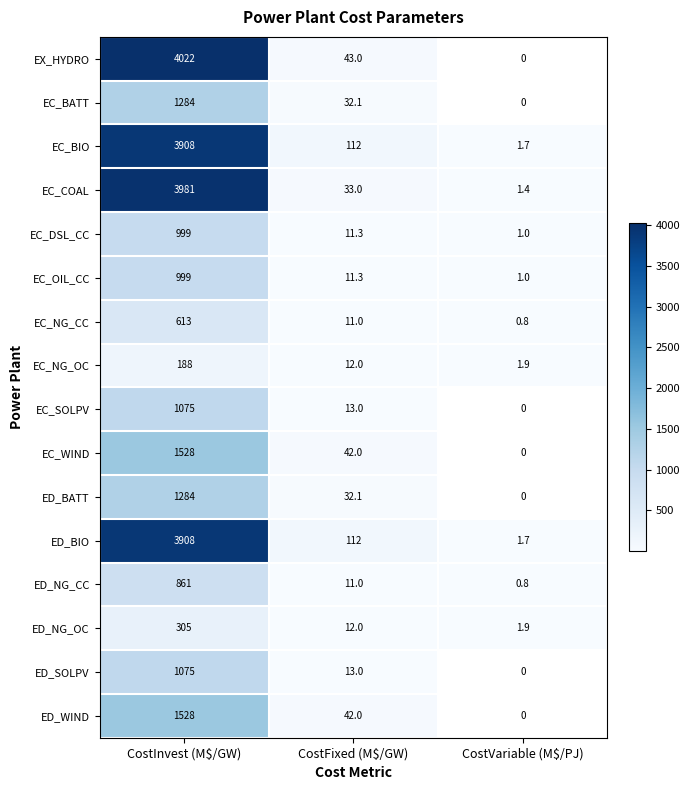

The value of ED_WIND at CostInvest (M$/GW) is 456.3. True or false?

False